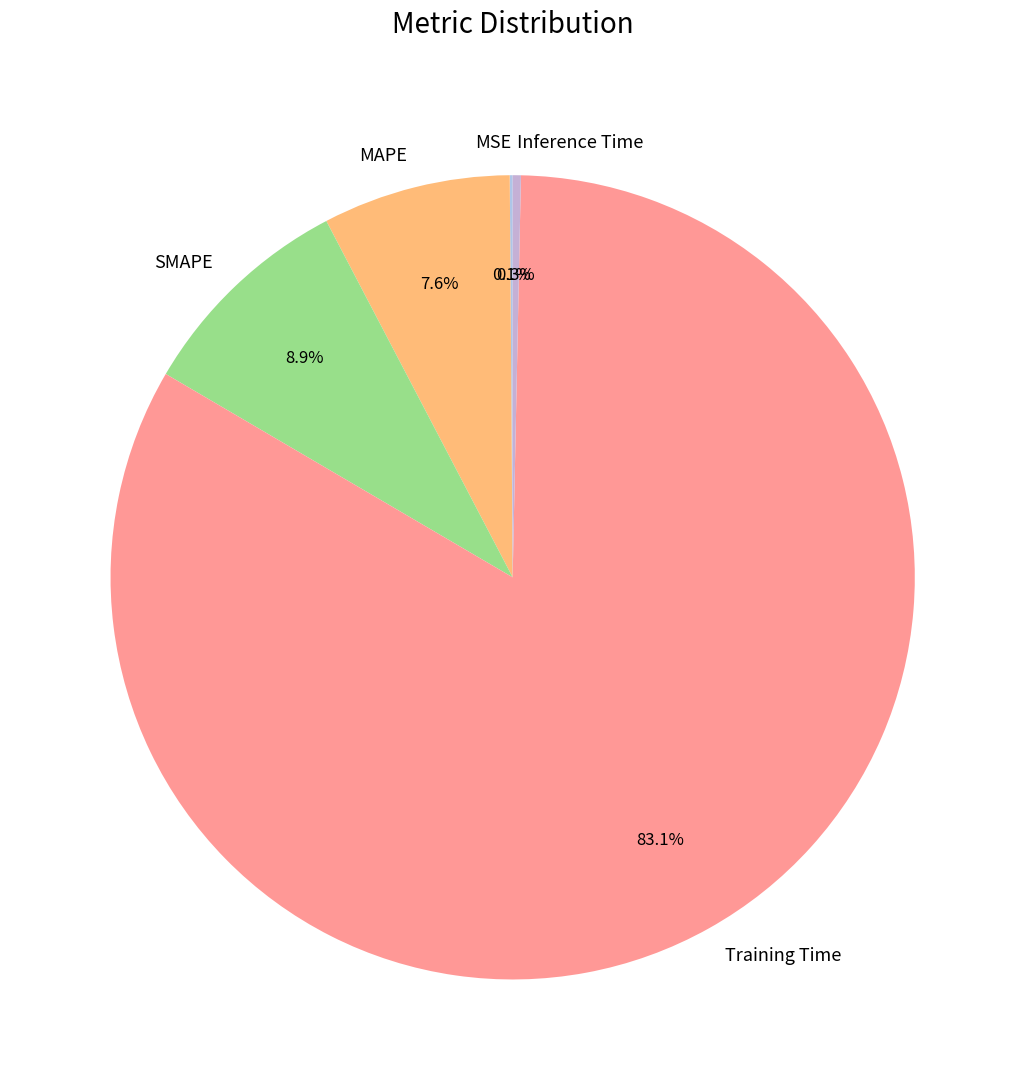

Does Training Time represent more than half of the total?

Yes